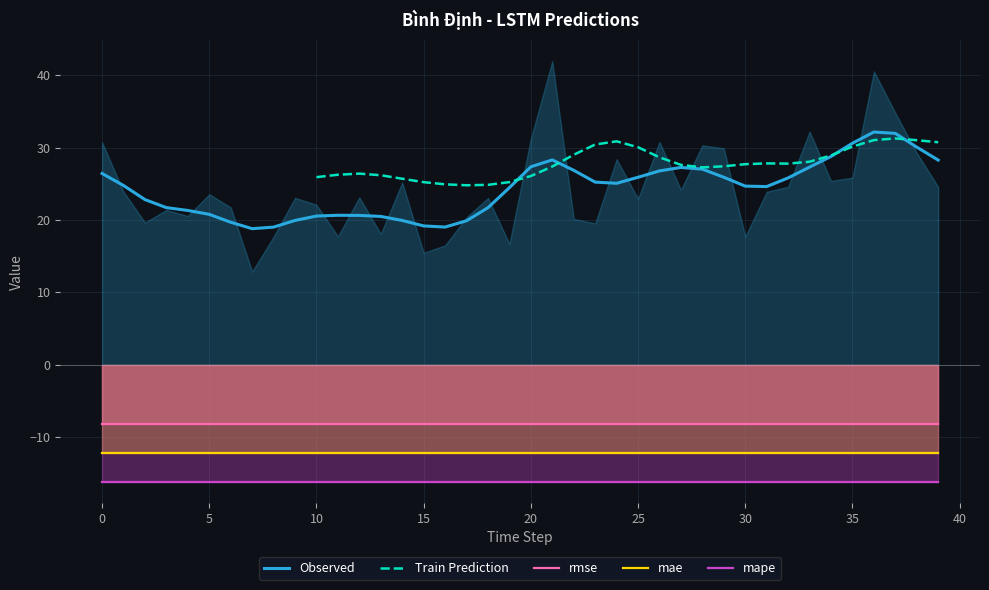

How many lines are shown in the chart?

5